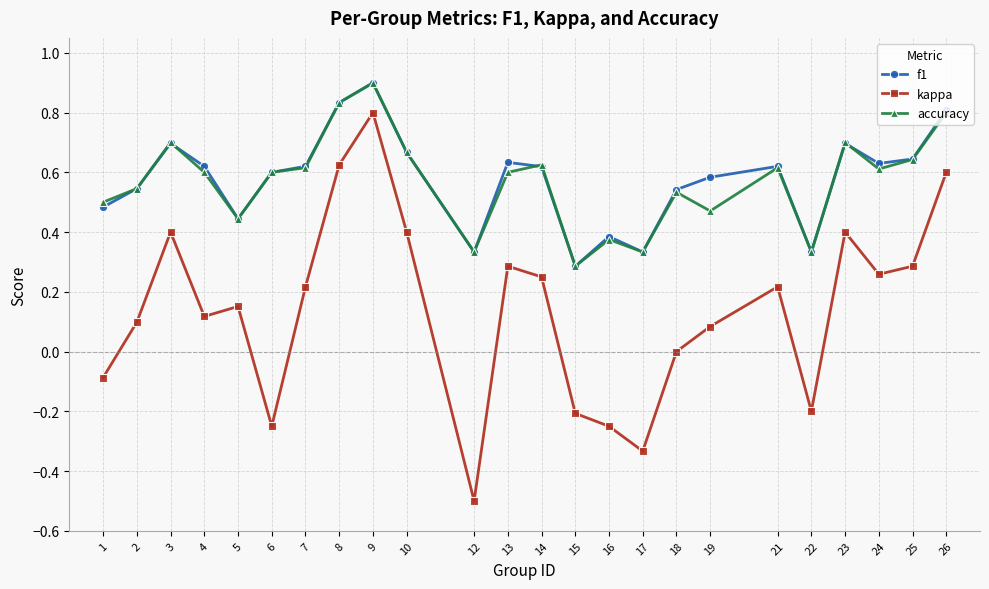

How many interior local peaks does the kappa series have?

6